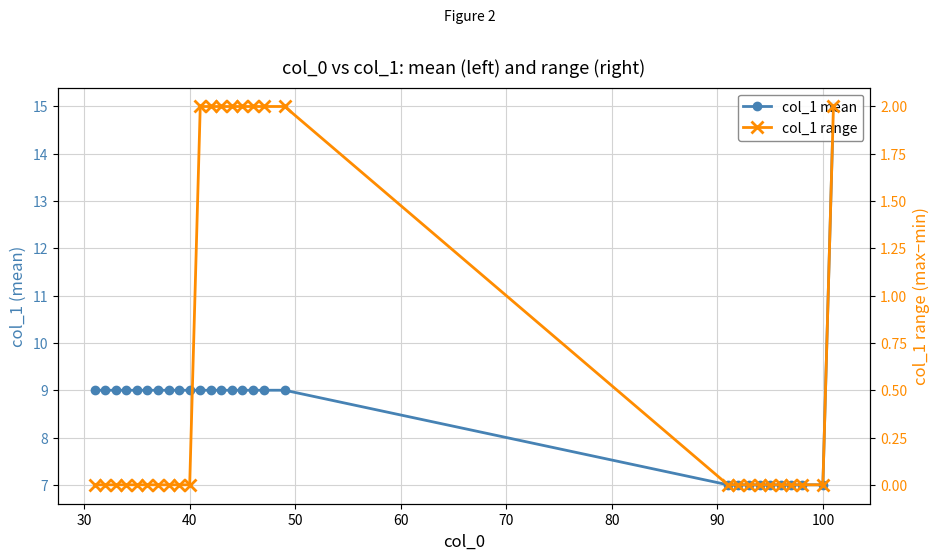

Reading left to right, what are all the values shown in this chart?

col_1 mean: 9	9	9	9	9	9	9	9	9	9	9	9	9	9	9	9	9	9	7	7	7	7	7	7	7	7	7	15
col_1 range: 0	0	0	0	0	0	0	0	0	0	2	2	2	2	2	2	2	2	0	0	0	0	0	0	0	0	0	2